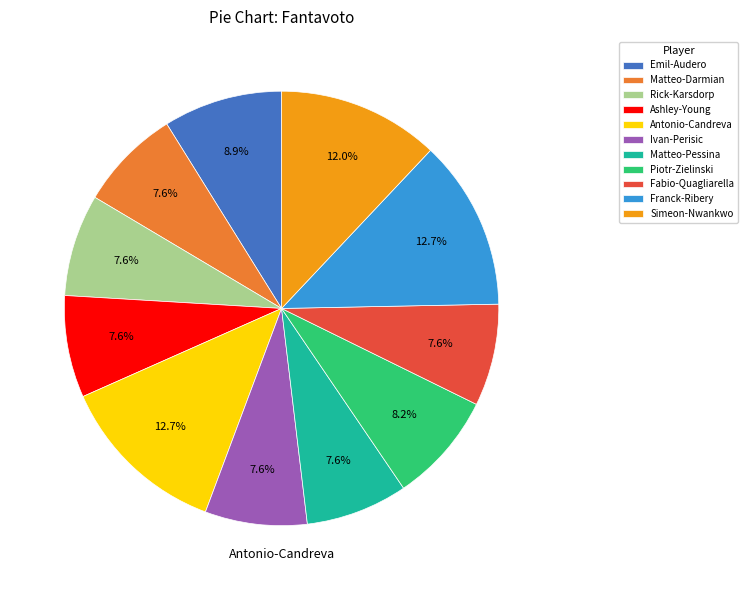

How much of the chart is everything except Fabio-Quagliarella?

92.4%